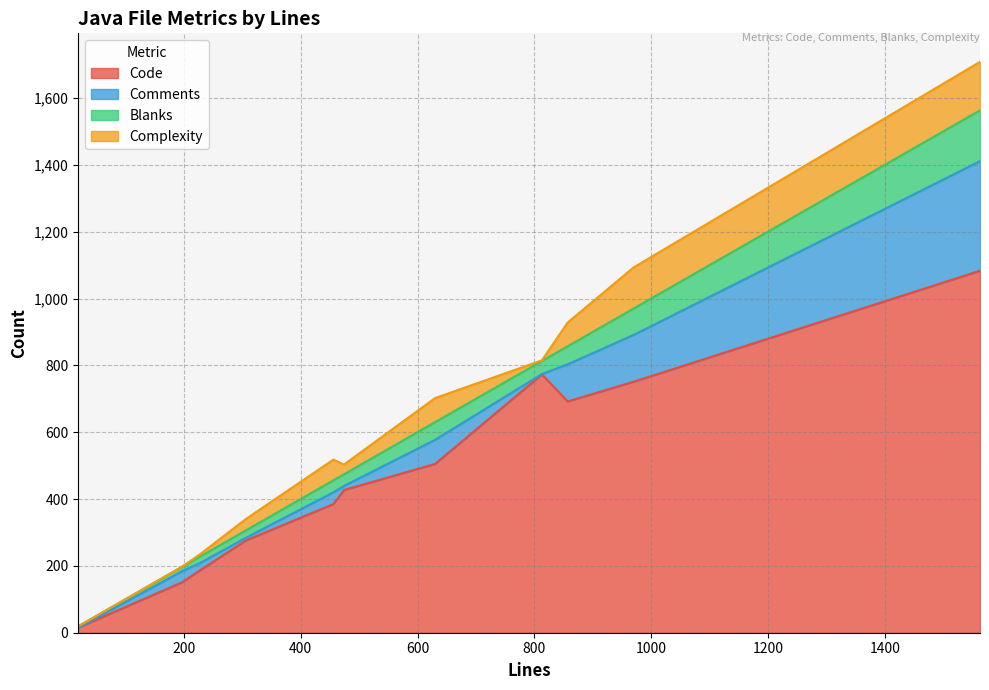

Reading left to right, what are all the values shown in this chart?

Code: YbcController.java=151	UsersControllerTest.java=773	UsersController.java=505	UserPasswordChangeFormData.java=16	TaskExecutor.java=1083	SourceType.java=14	ShellProcessHandler.java=385	RedactingService.java=186	NodeUniverseManager.java=692	GFlagsUpgrade.java=427	CommonUtils.java=751	AuthorizationHandler.java=276
Comments: YbcController.java=33	UsersControllerTest.java=1	UsersController.java=72	UserPasswordChangeFormData.java=0	TaskExecutor.java=328	SourceType.java=1	ShellProcessHandler.java=35	RedactingService.java=22	NodeUniverseManager.java=111	GFlagsUpgrade.java=12	CommonUtils.java=140	AuthorizationHandler.java=8
Blanks: YbcController.java=13	UsersControllerTest.java=39	UsersController.java=53	UserPasswordChangeFormData.java=4	TaskExecutor.java=152	SourceType.java=4	ShellProcessHandler.java=36	RedactingService.java=19	NodeUniverseManager.java=54	GFlagsUpgrade.java=35	CommonUtils.java=79	AuthorizationHandler.java=22
Complexity: YbcController.java=1	UsersControllerTest.java=2	UsersController.java=72	UserPasswordChangeFormData.java=0	TaskExecutor.java=145	SourceType.java=0	ShellProcessHandler.java=62	RedactingService.java=7	NodeUniverseManager.java=71	GFlagsUpgrade.java=29	CommonUtils.java=123	AuthorizationHandler.java=34